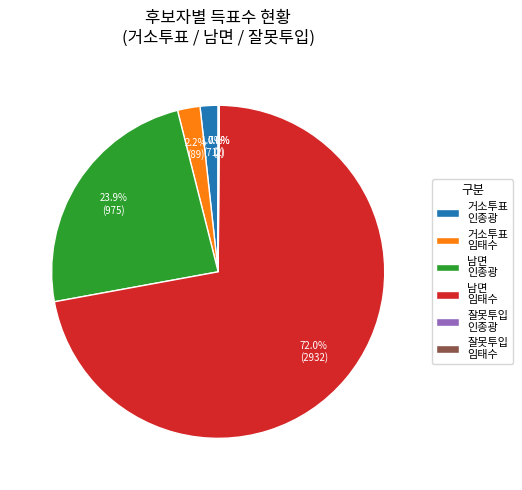

Which slice is the largest?

남면 임태수